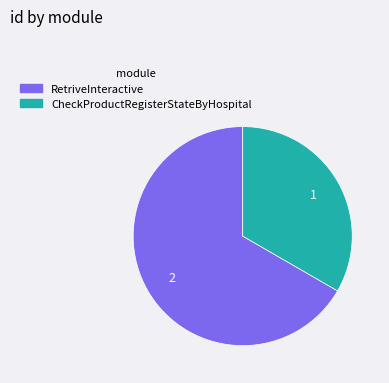

Between CheckProductRegisterStateByHospital and RetriveInteractive, which is larger?

RetriveInteractive